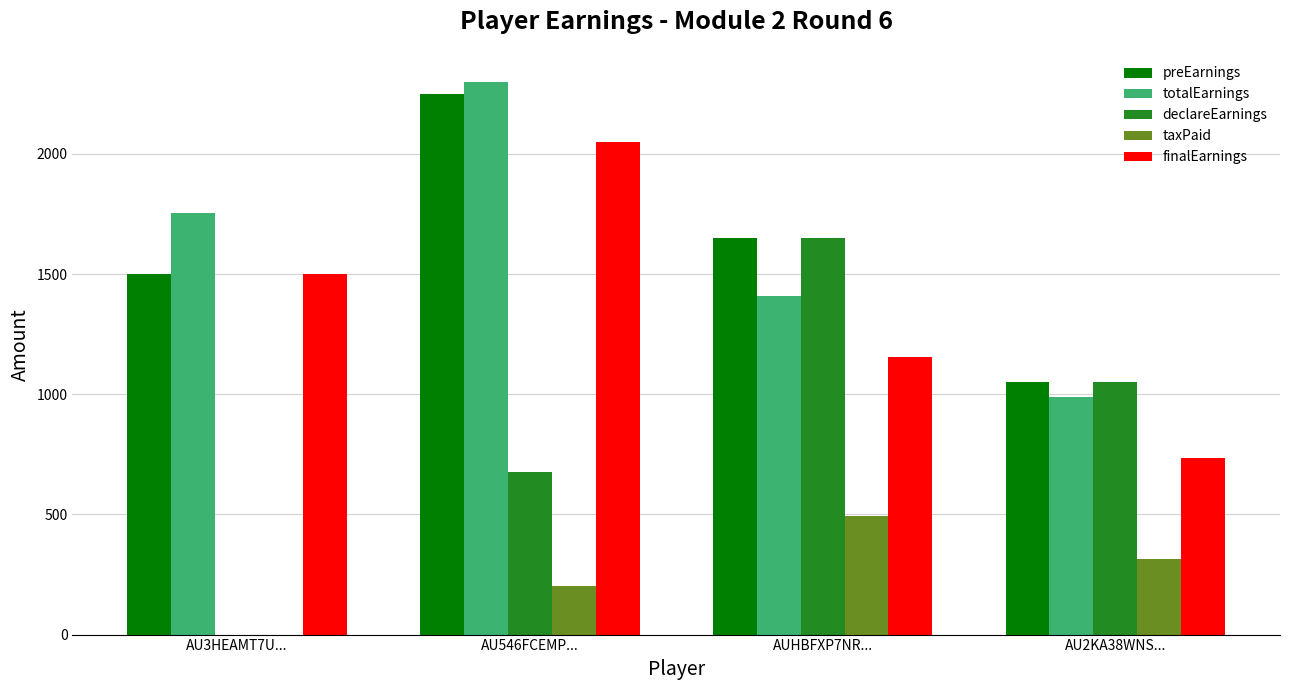

Is it true that finalEarnings equals 1318.5 at AU2KA38WNS...?

False